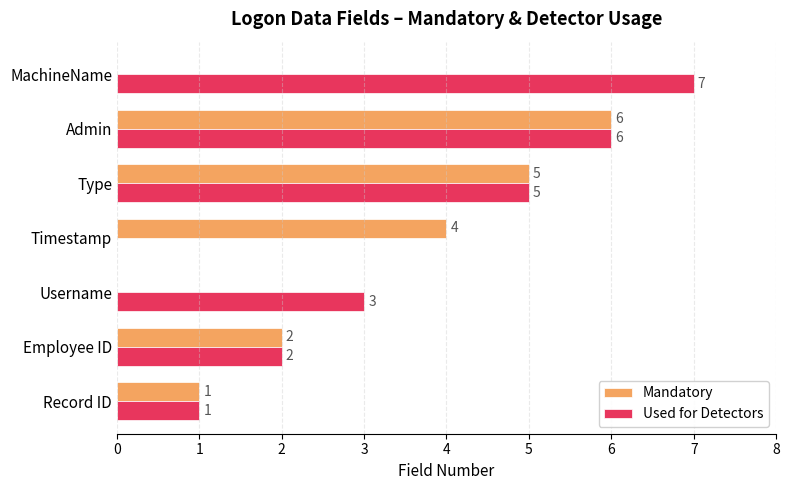

What is the sum of the Mandatory values at Type and Username?

5